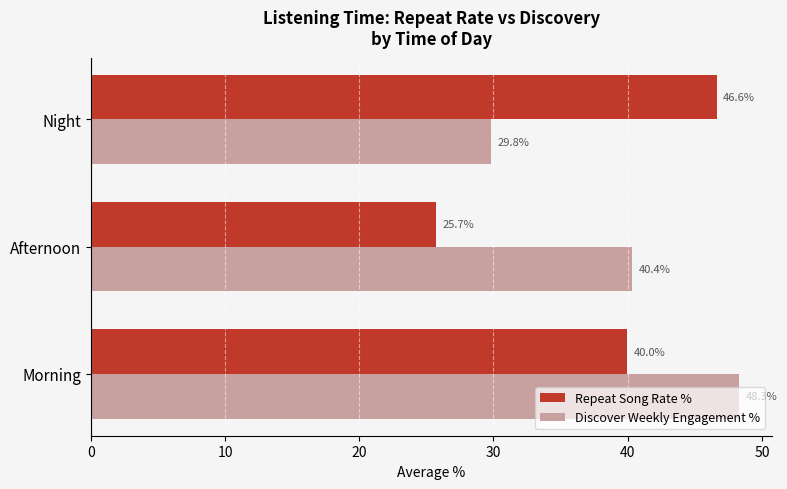

True or false: Repeat Song Rate % has a value of 36.4 at Afternoon.

False